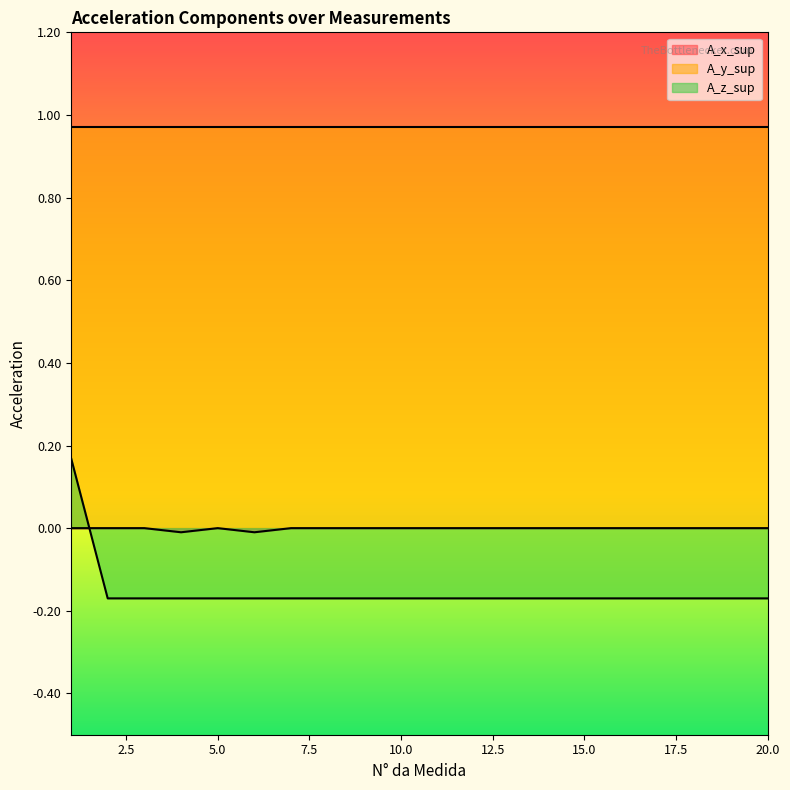

List the labels in order of A_z_sup value, largest first.

1, 2, 3, 4, 5, 6, 7, 8, 9, 10, 11, 12, 13, 14, 15, 16, 17, 18, 19, 20